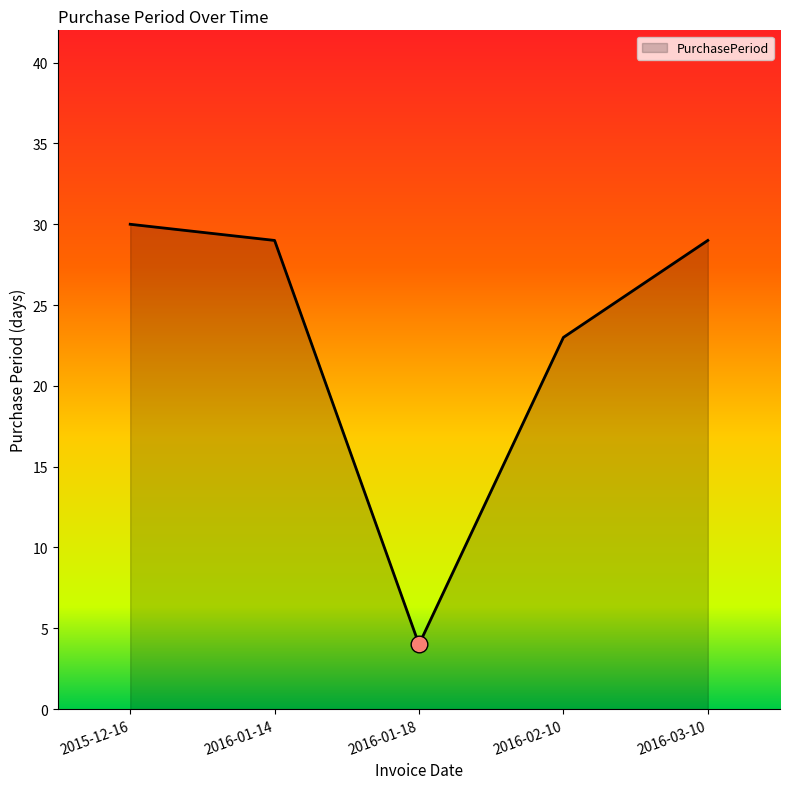

Which category has the lowest value across all series?

2016-01-18